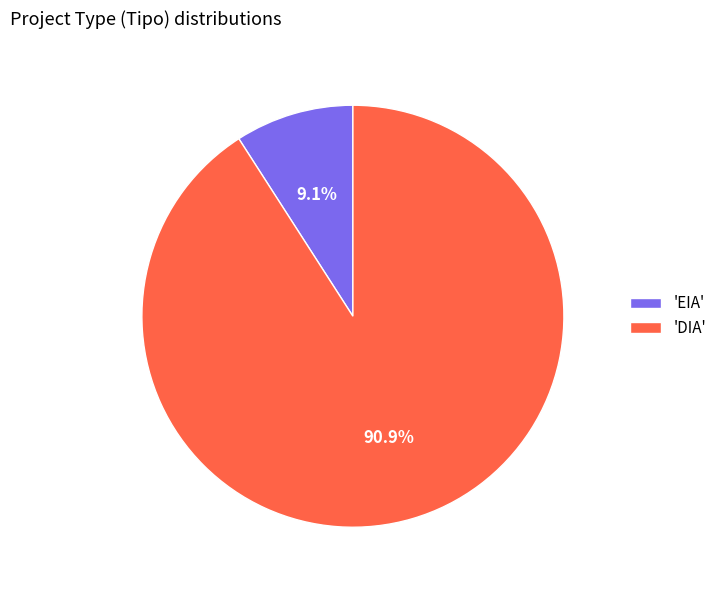

Is there a majority slice in this chart?

Yes